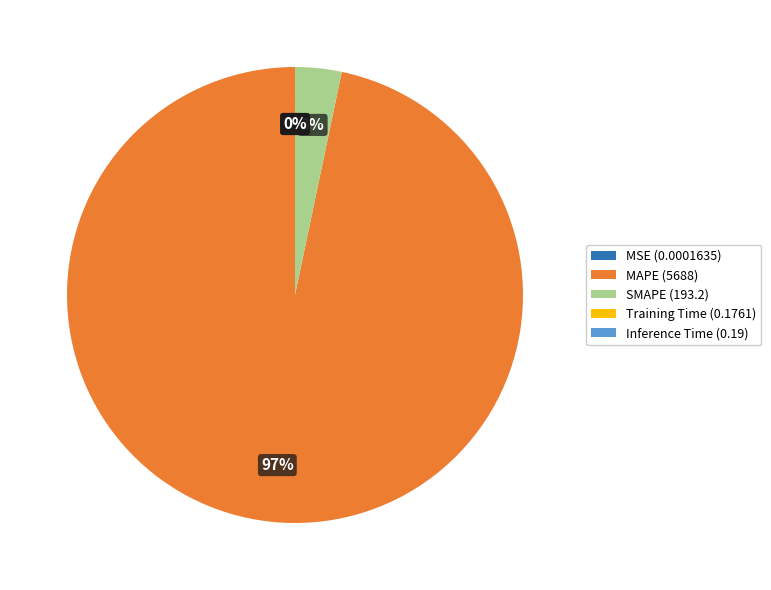

What is the majority slice?

MAPE